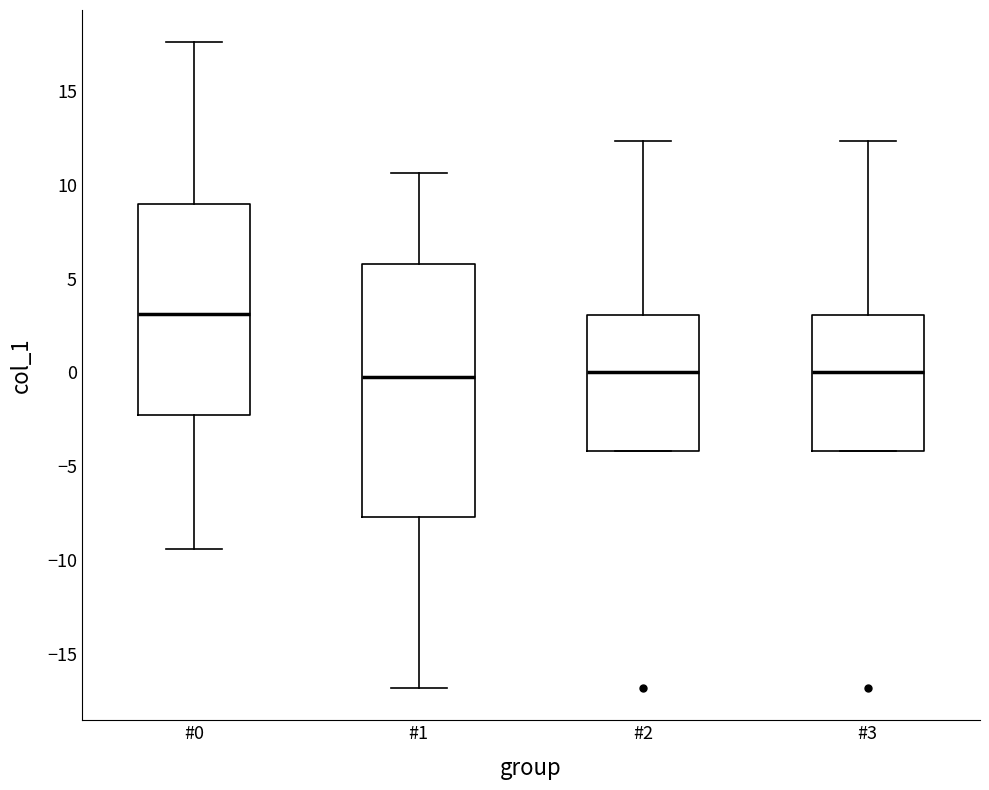

Where is the upper edge of the box for #0 on the y-axis? The values are not printed on the chart, so give them approximately, as read against the axis.

9.0